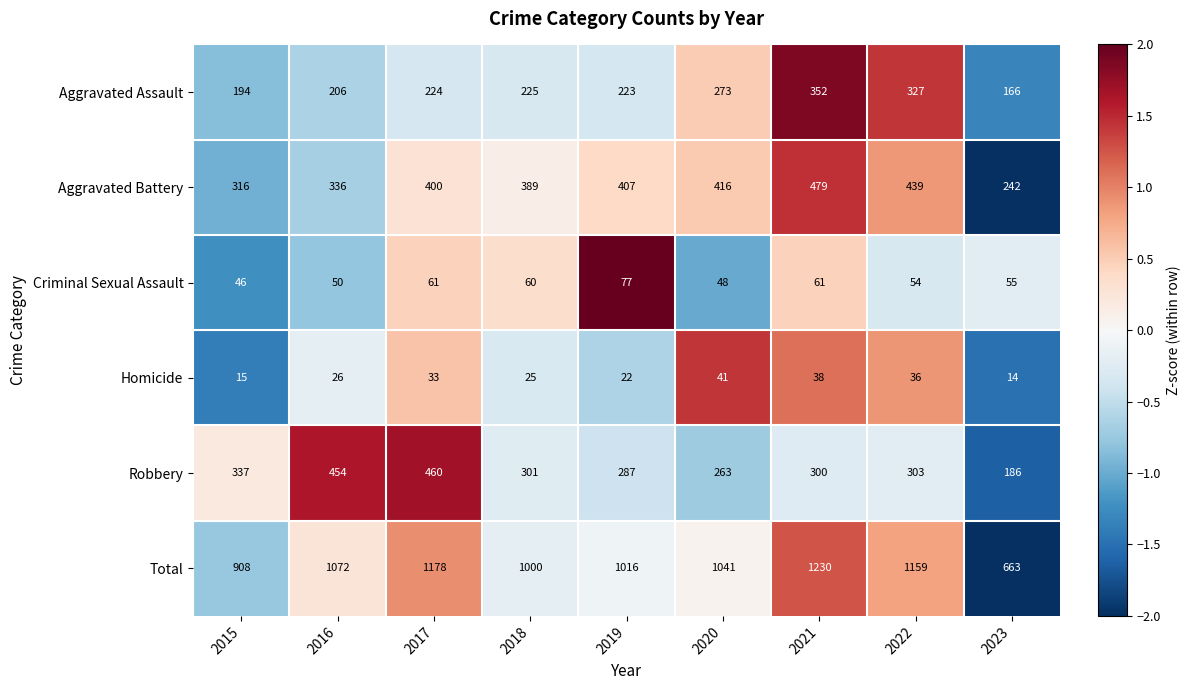

Between 2019 and 2021, which series saw the biggest shift?

Total